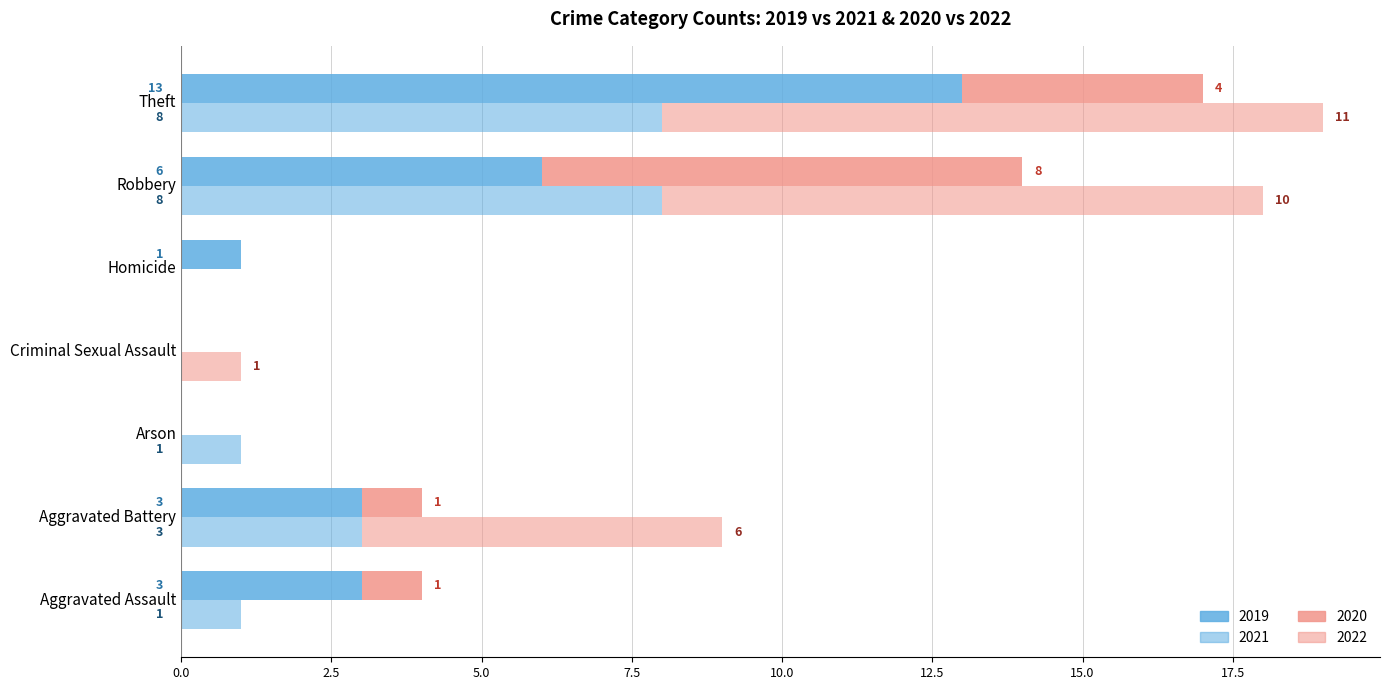

Does the chart contain any negative values?

No